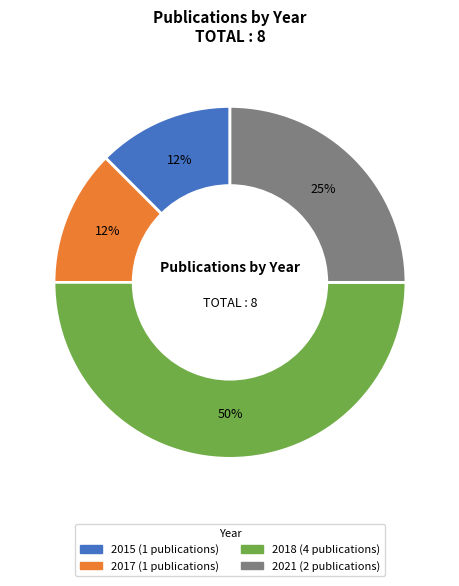

To the nearest percent, what is the average slice percentage?

25%